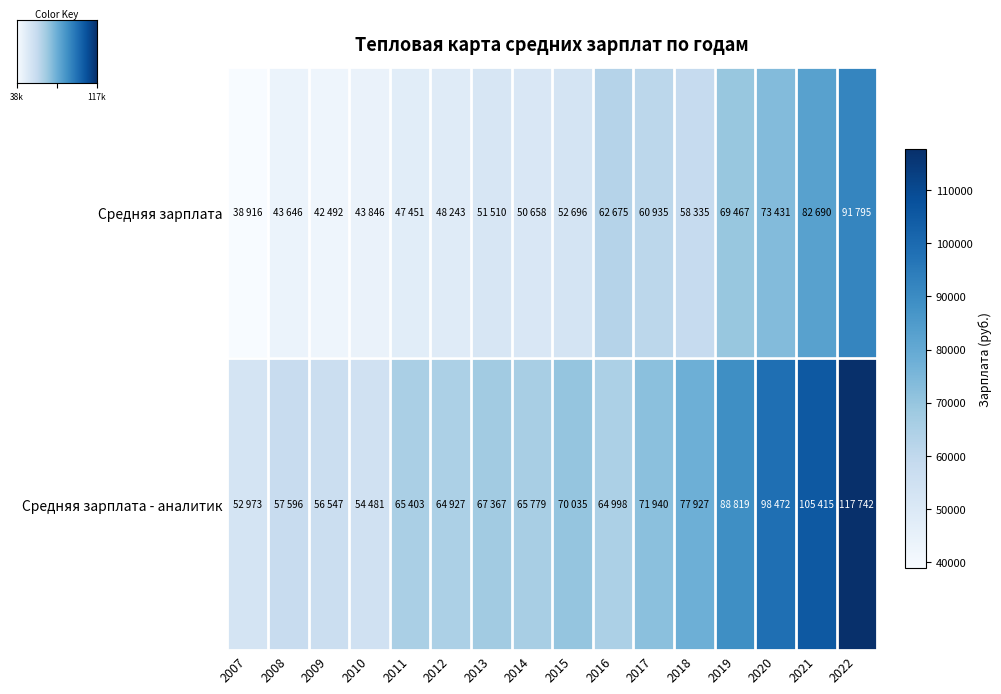

Is it true that Средняя зарплата equals 50658 at 2014?

True